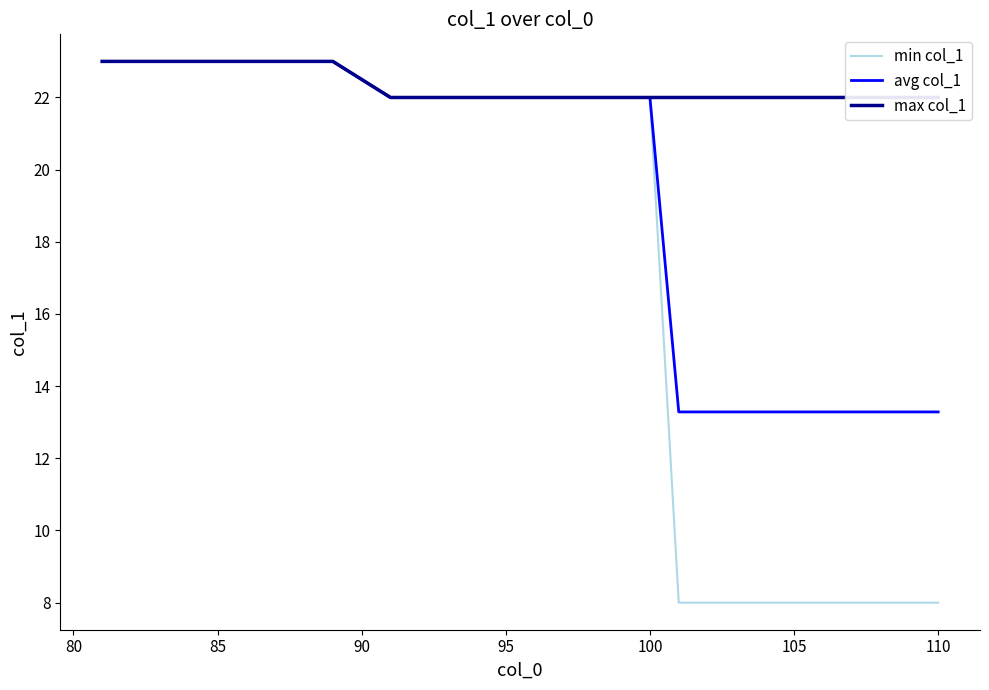

True or false: max col_1 and min col_1 intersect in this chart.

False